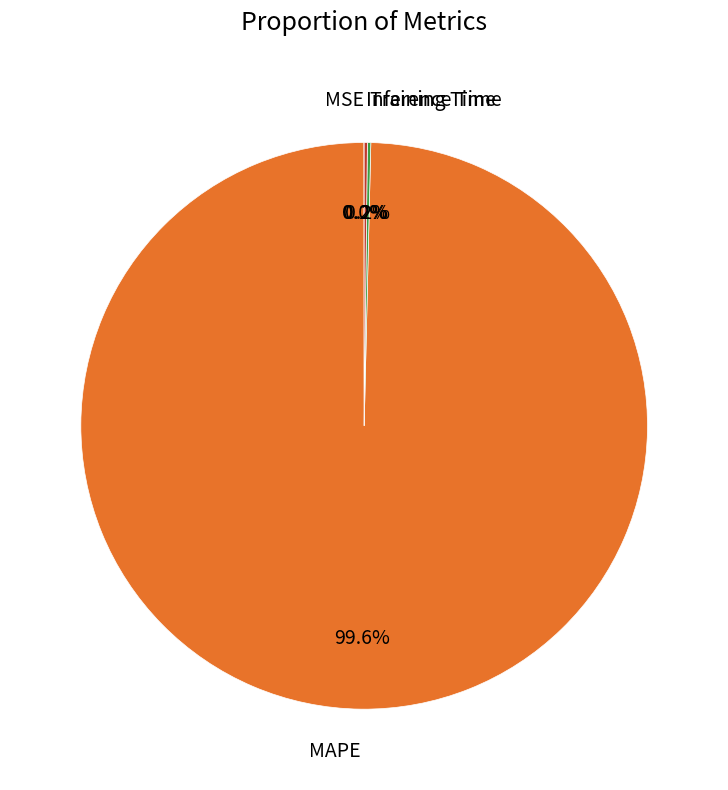

What percentage is NOT represented by MAPE?

0.4%